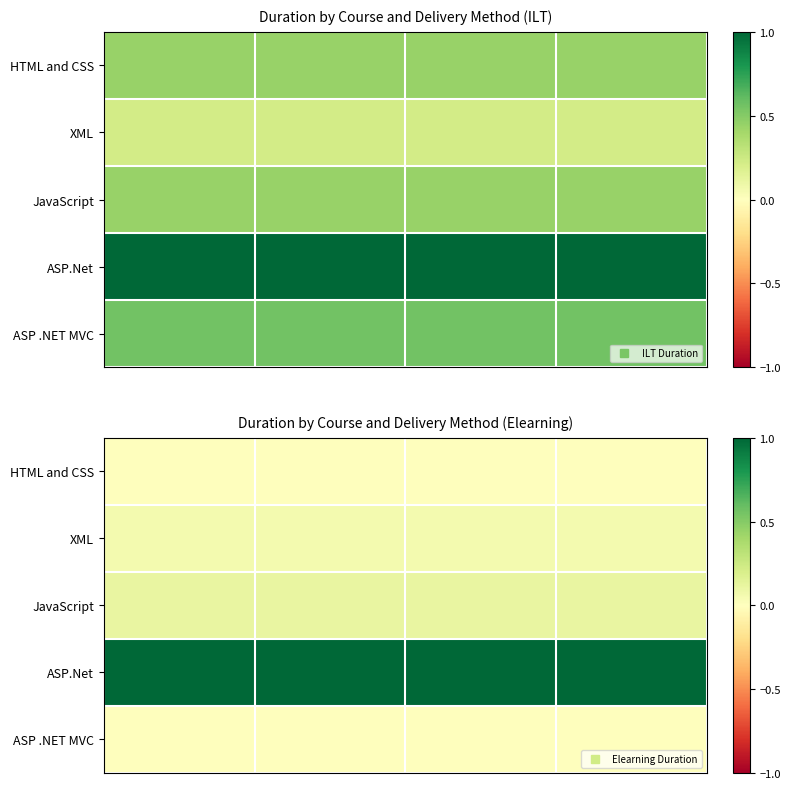

At how many categories does at least one series exceed 0?

4